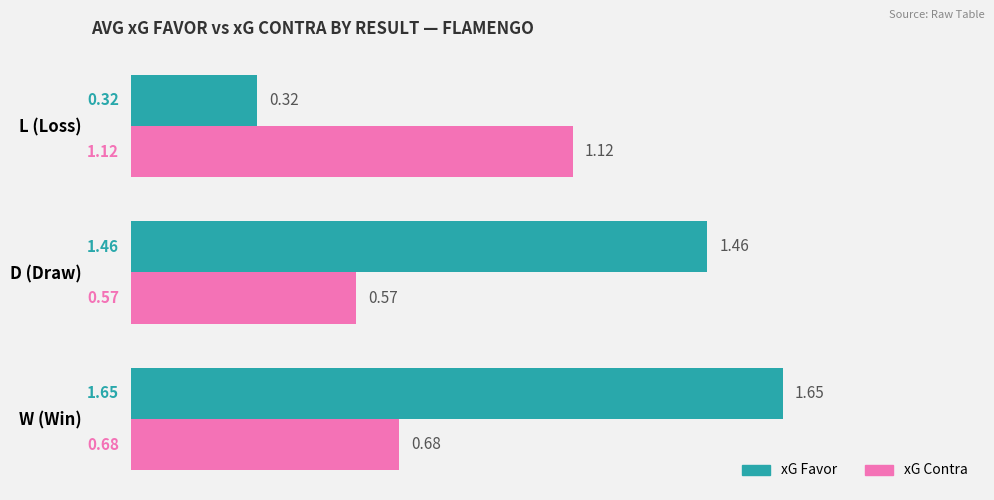

Which series has the largest total across all categories?

xG Favor